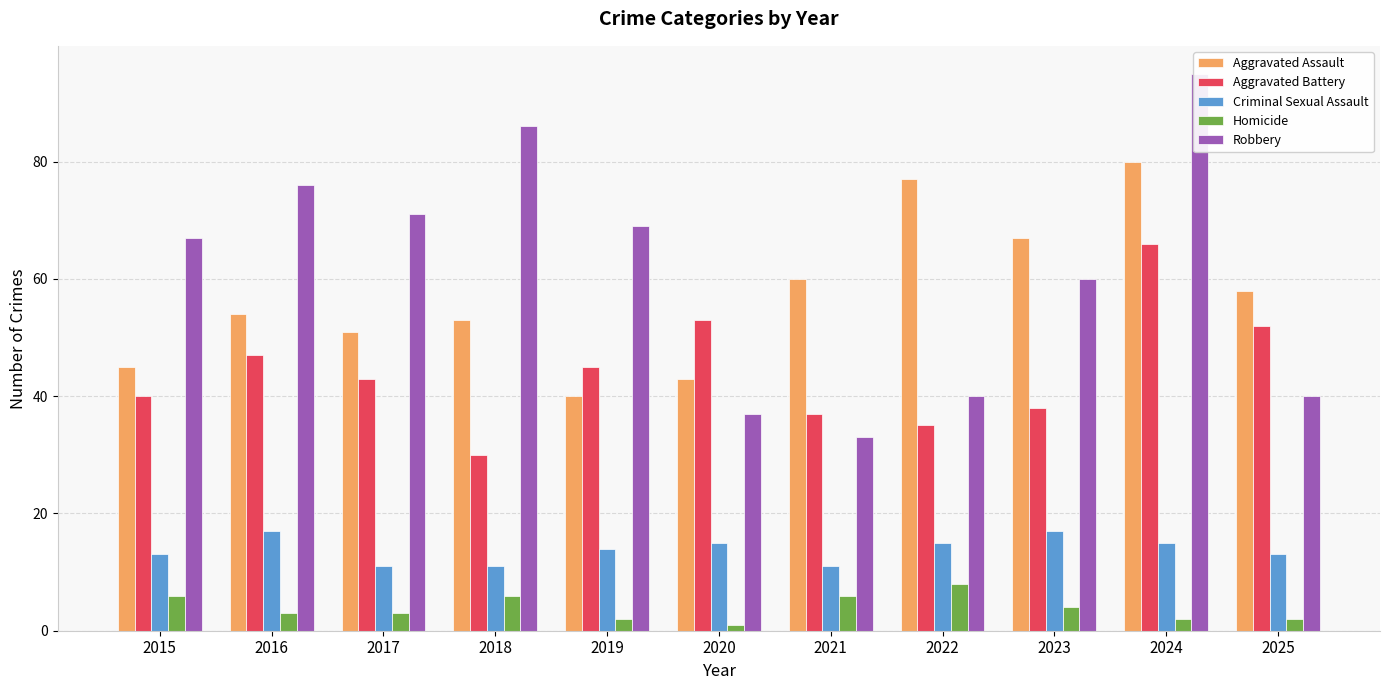

Reading left to right, list all the values displayed in this chart.

Aggravated Assault: 45	54	51	53	40	43	60	77	67	80	58
Aggravated Battery: 40	47	43	30	45	53	37	35	38	66	52
Criminal Sexual Assault: 13	17	11	11	14	15	11	15	17	15	13
Homicide: 6	3	3	6	2	1	6	8	4	2	2
Robbery: 67	76	71	86	69	37	33	40	60	95	40